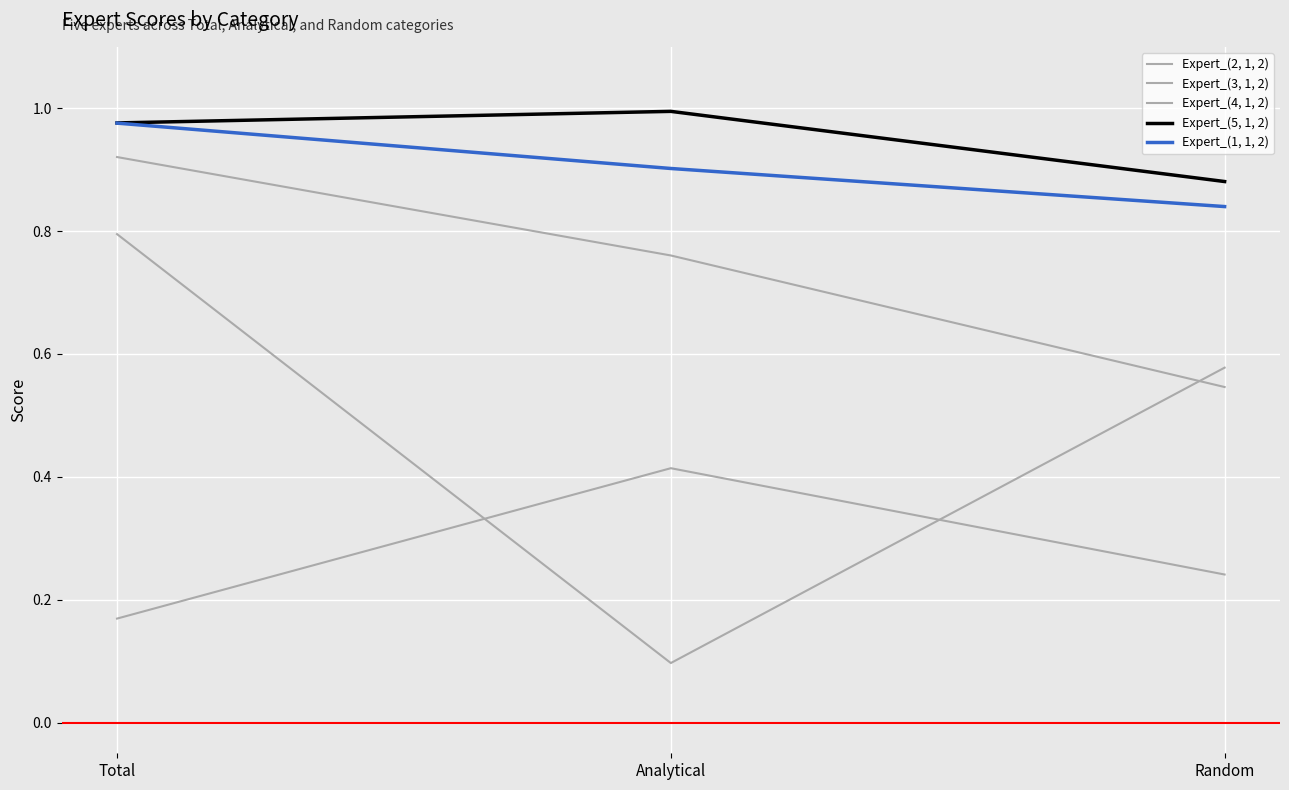

Rank the series at Total from highest to lowest value.

Expert_(5, 1, 2), Expert_(1, 1, 2), Expert_(4, 1, 2), Expert_(2, 1, 2), Expert_(3, 1, 2)